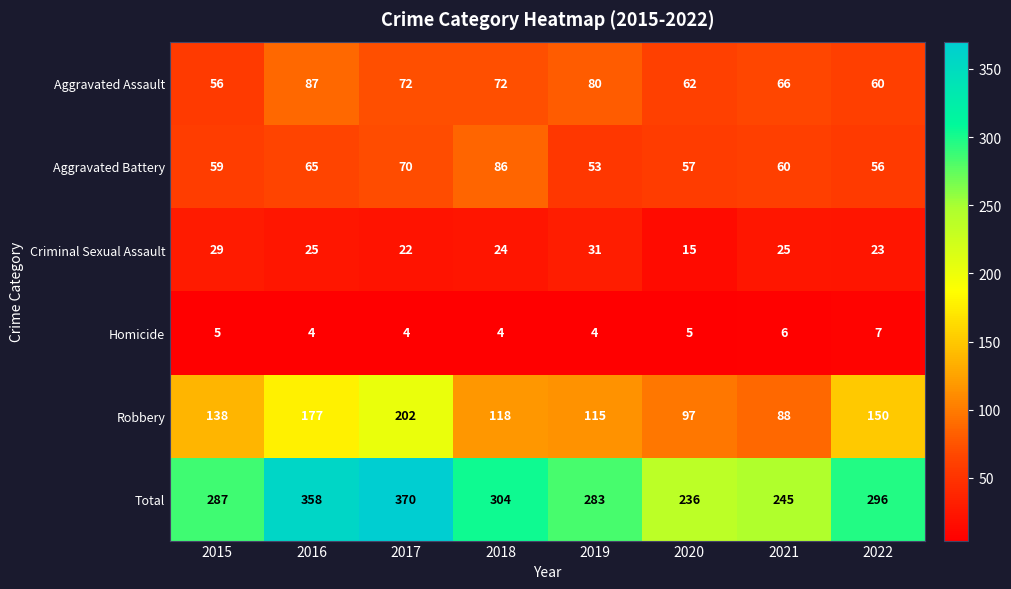

How many data points does each series have?

8